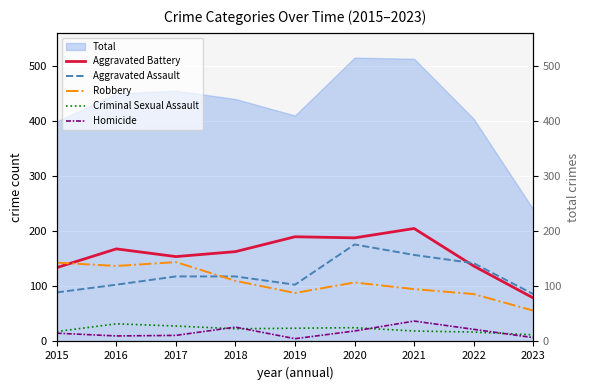

Which label corresponds to the smallest value in the chart?

2019